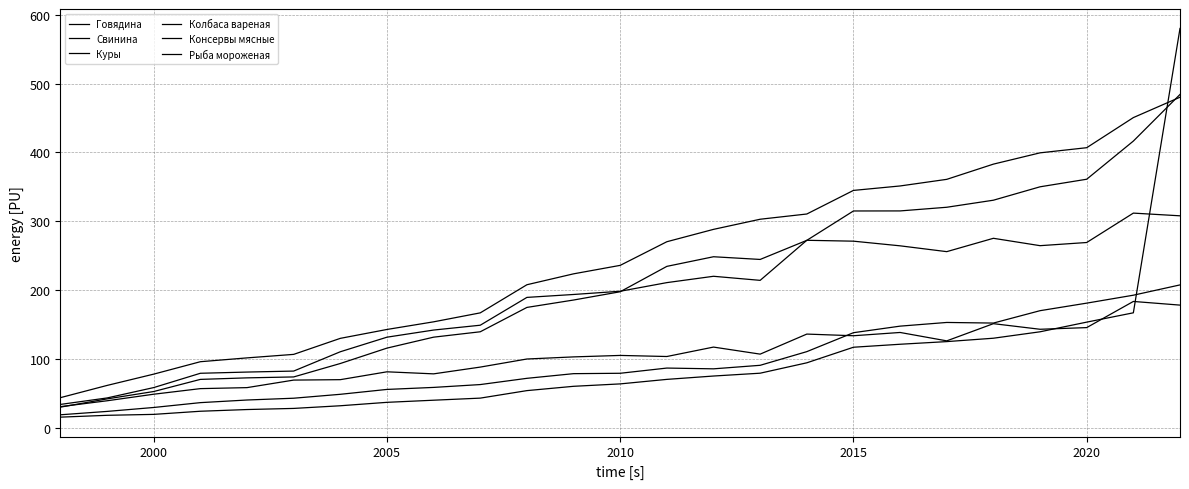

List the series in order of their peak value, highest first.

Консервы мясные, Говядина, Колбаса вареная, Свинина, Рыба мороженая, Куры